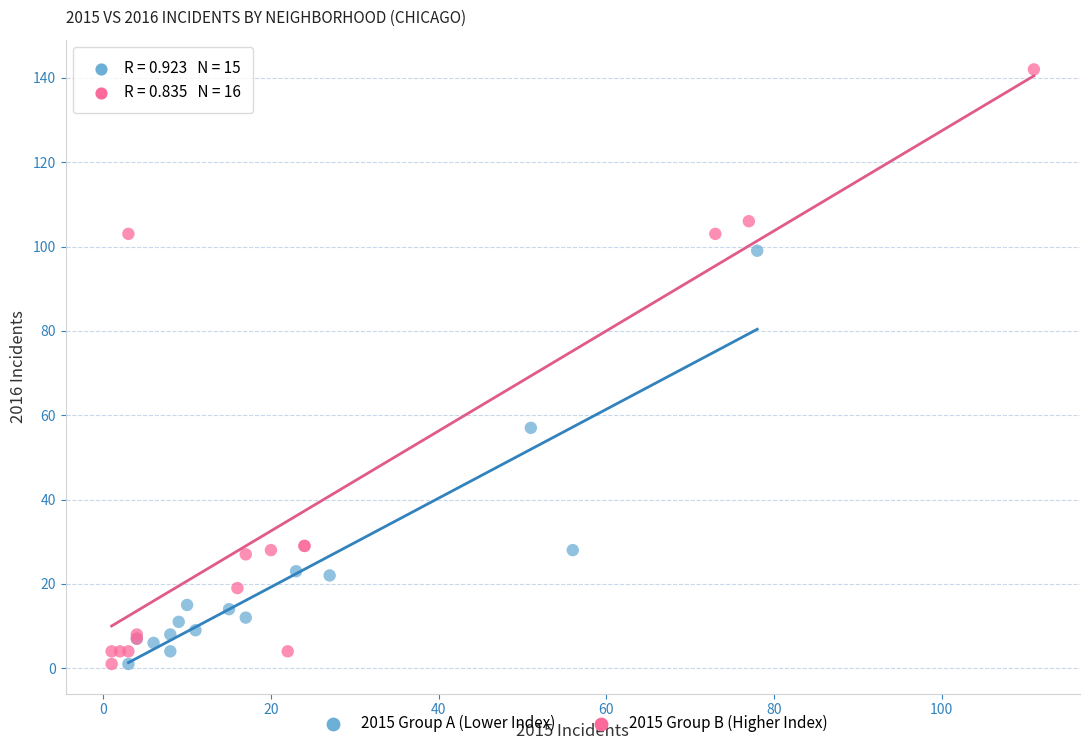

Which series reaches the maximum Y coordinate?

2015 Group B (Higher Index)